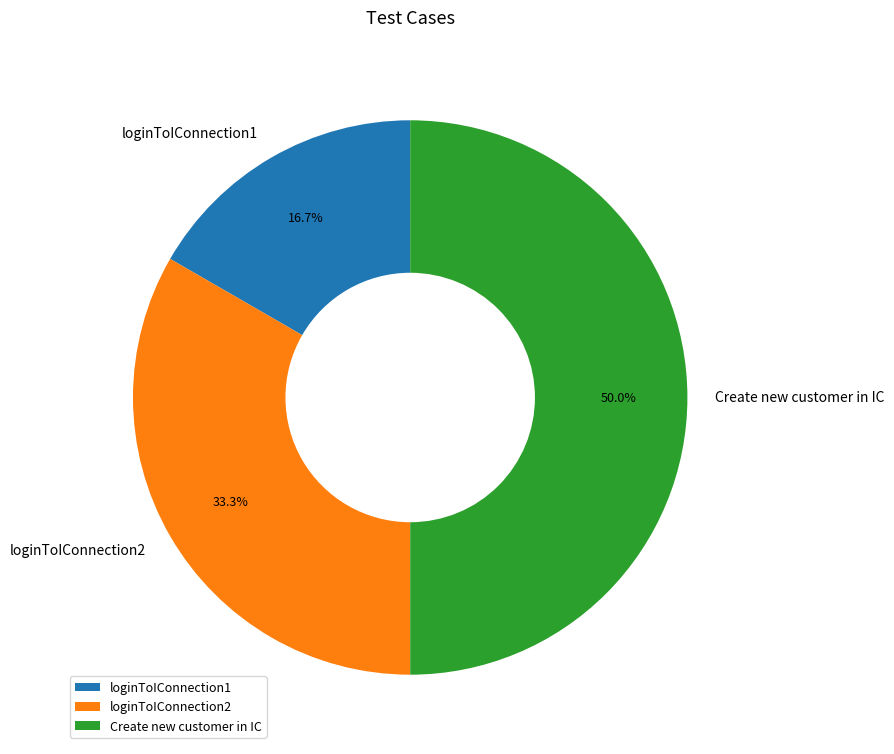

What percentage do loginToIConnection1 and loginToIConnection2 together represent?

50.0%